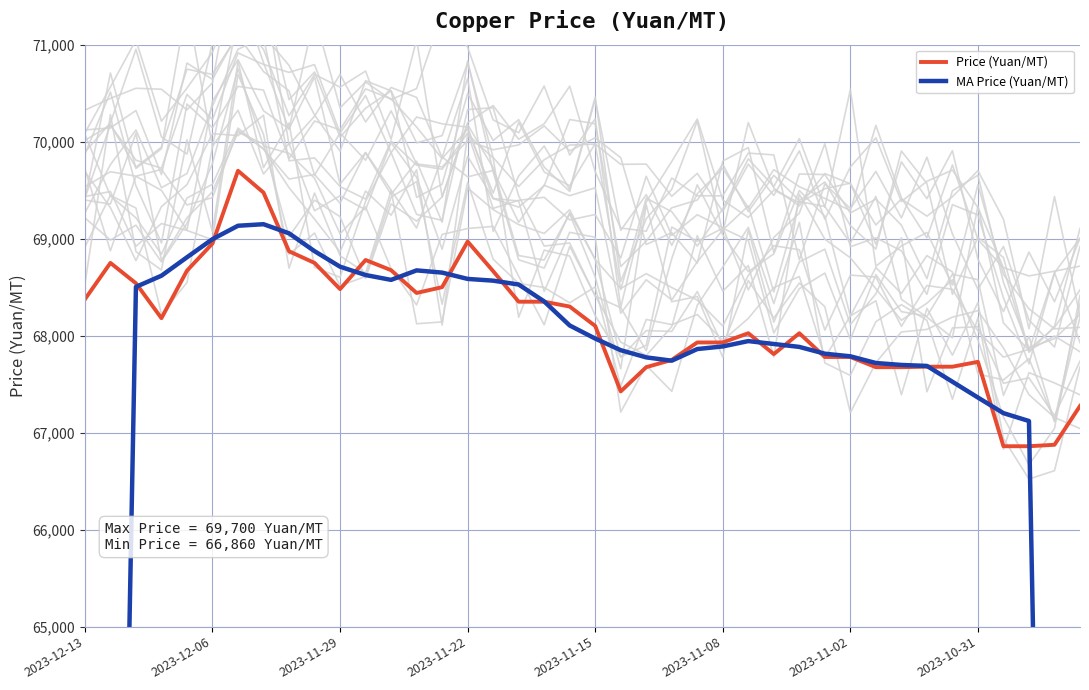

What is the highest value of the Price (Yuan/MT) series?

69700